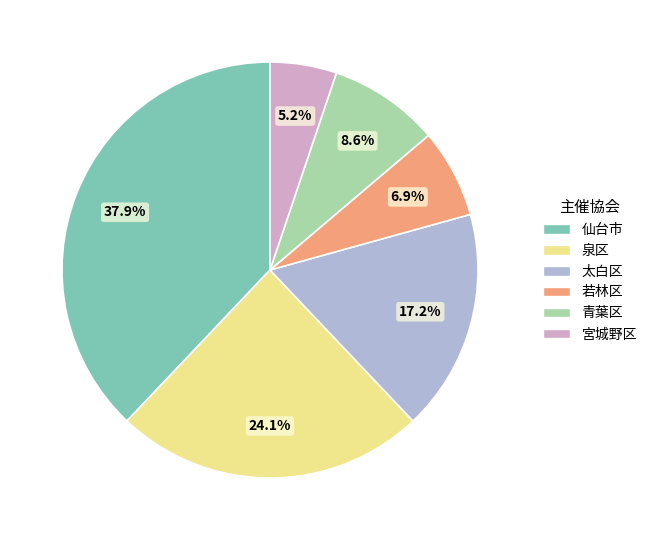

To the nearest percent, what percentage of the pie is 若林区?

7%